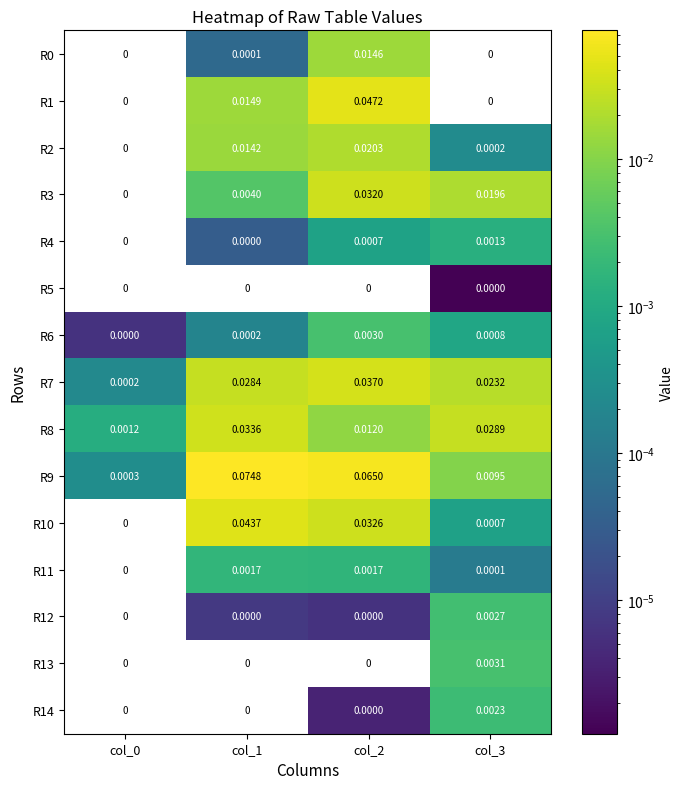

At which label does R12 first exceed 0?

col_1